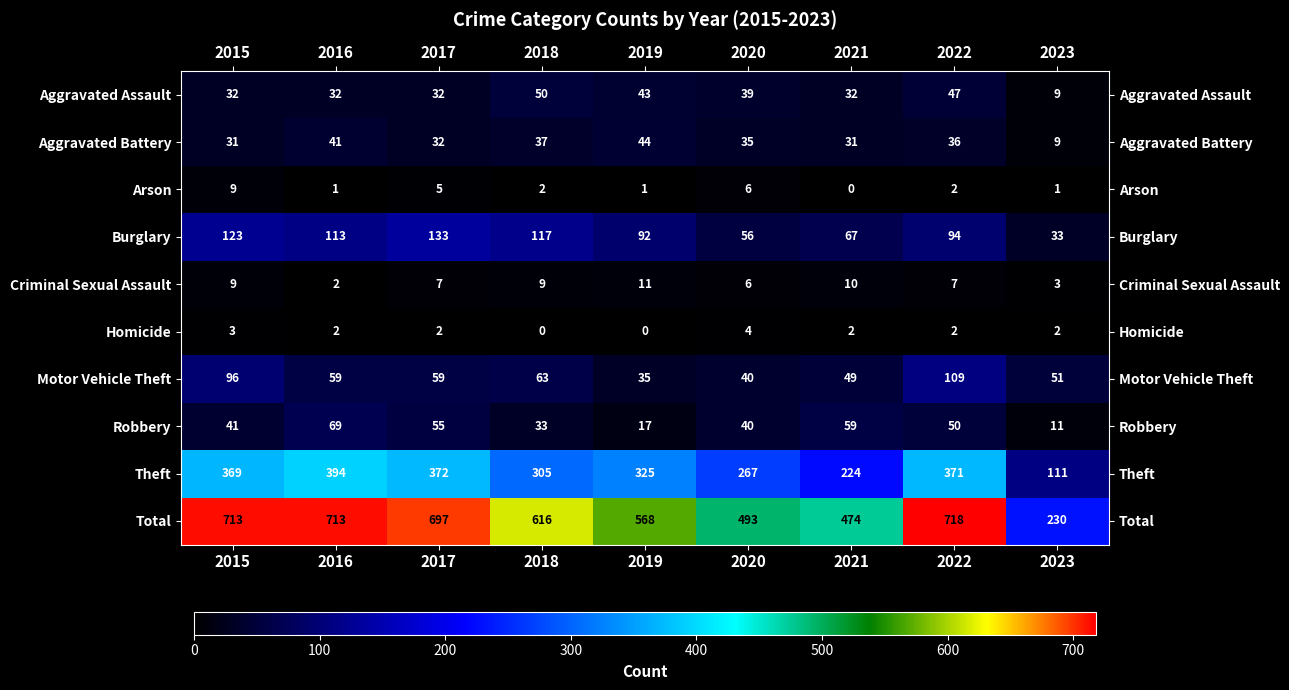

List the series in order of their peak value, lowest first.

Homicide, Arson, Criminal Sexual Assault, Aggravated Battery, Aggravated Assault, Robbery, Motor Vehicle Theft, Burglary, Theft, Total